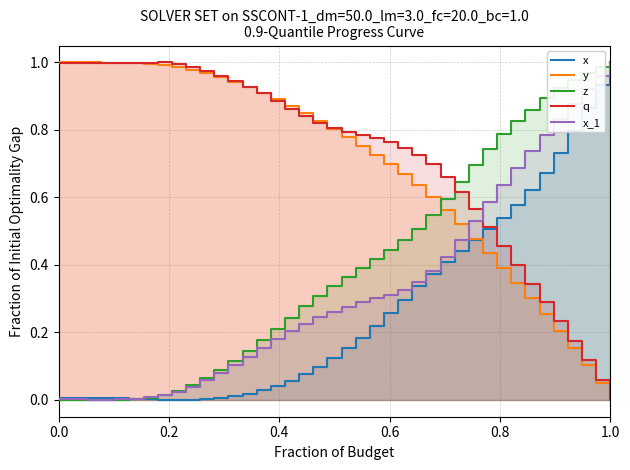

What is the sum of all z values?

16.1